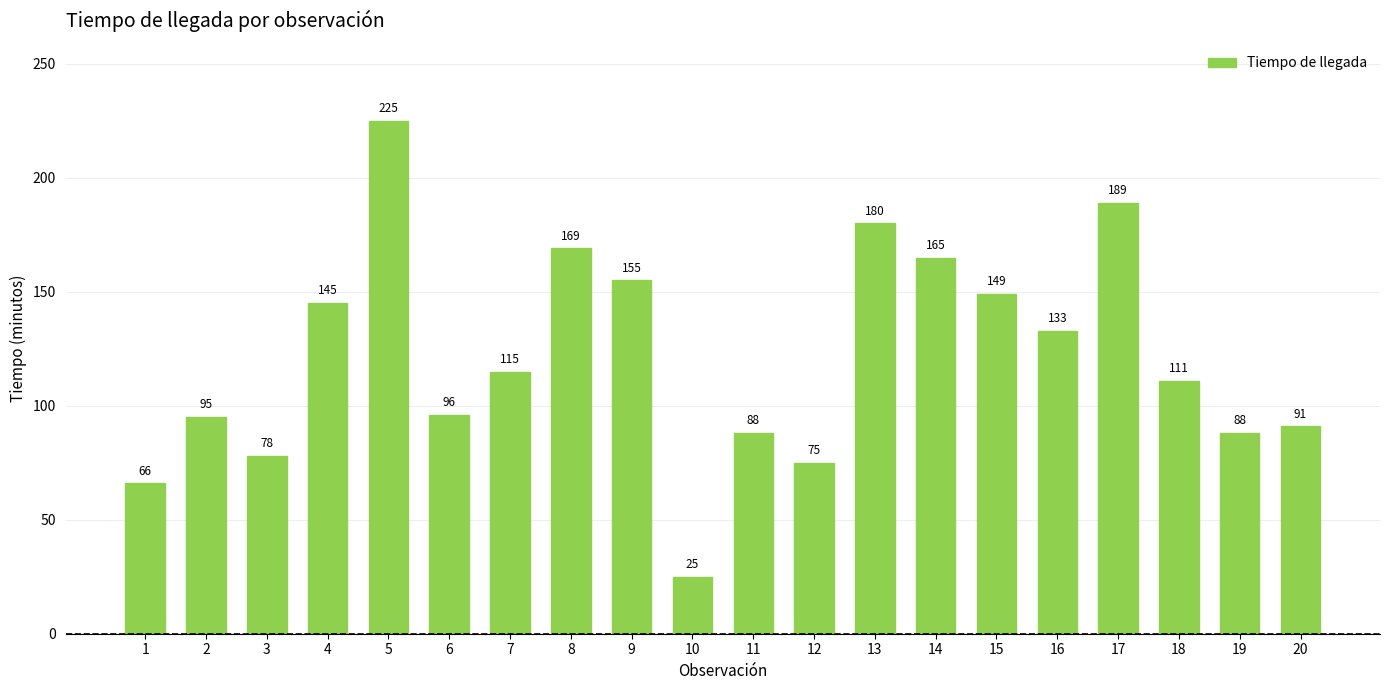

What is the average value?

122